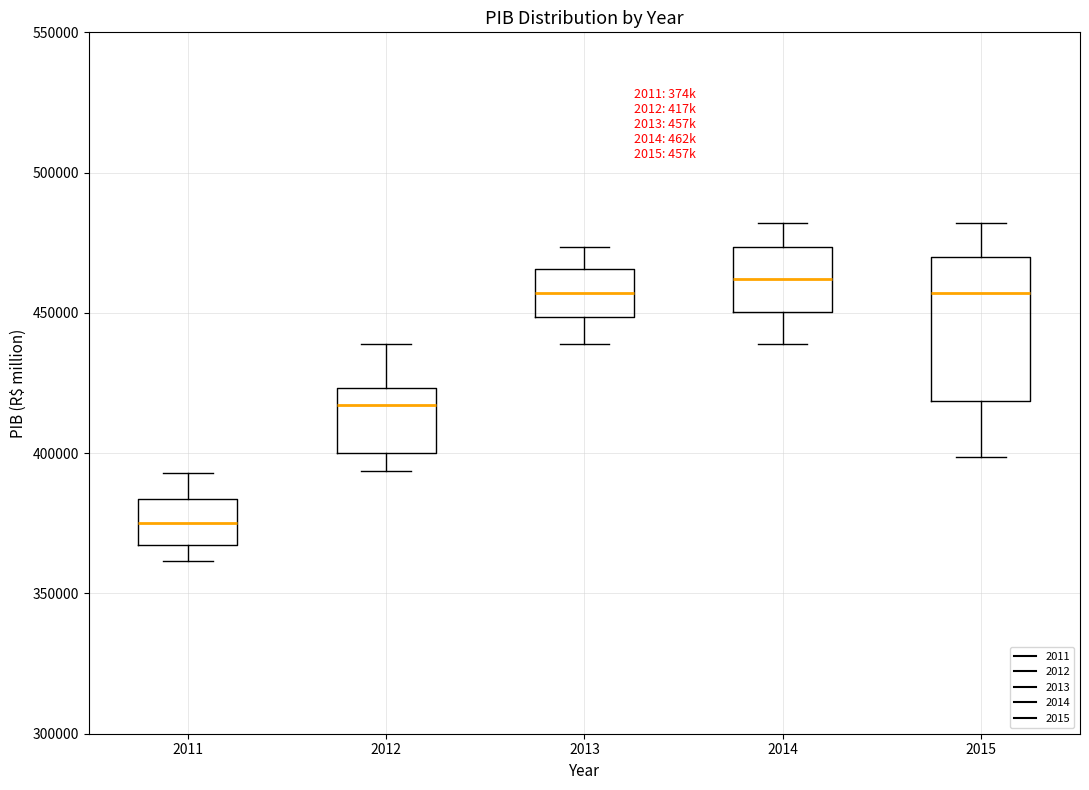

Reading left to right, read every box against the y-axis: the position of its median line, the range the box covers, and the ends of its whiskers. The values are not printed on the chart, so give them approximately, as read against the axis.

2011: median 375000, box 365000 to 385000, whiskers 360000 to 395000
2012: median 415000, box 400000 to 425000, whiskers 395000 to 440000
2013: median 455000, box 450000 to 465000, whiskers 440000 to 475000
2014: median 460000, box 450000 to 475000, whiskers 440000 to 480000
2015: median 455000, box 420000 to 470000, whiskers 400000 to 480000